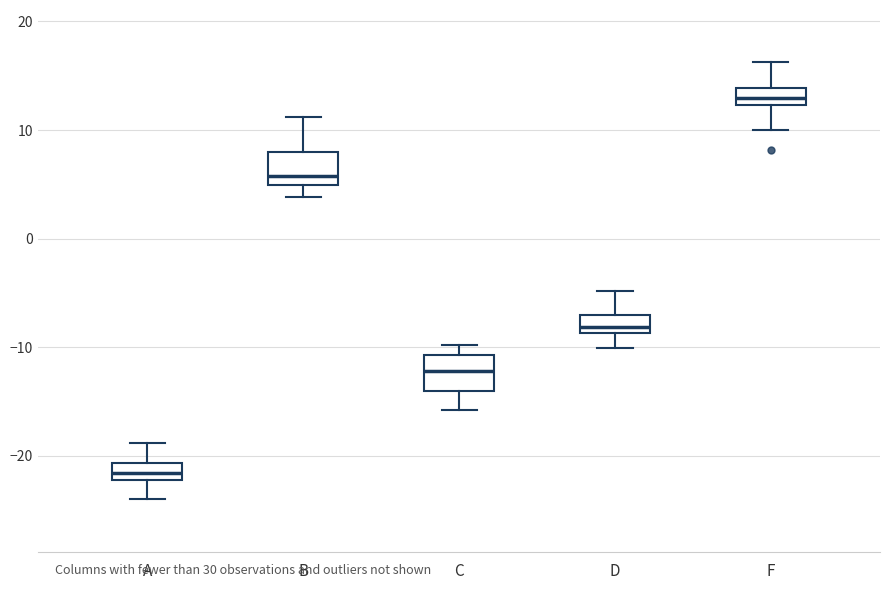

Reading left to right, transcribe this box plot: for each box, give where its median line is, the range the box spans, and where its two whiskers end, as read against the y-axis. The values are not printed on the chart, so give them approximately, as read against the axis.

A: median -22 (inside the box), box -22 to -21, whiskers -24 to -19
B: median 6, box 5 to 8, whiskers 4 to 11
C: median -12, box -14 to -11, whiskers -16 to -10
D: median -8, box -9 to -7, whiskers -10 to -5
F: median 13, box 12 to 14, whiskers 10 to 16